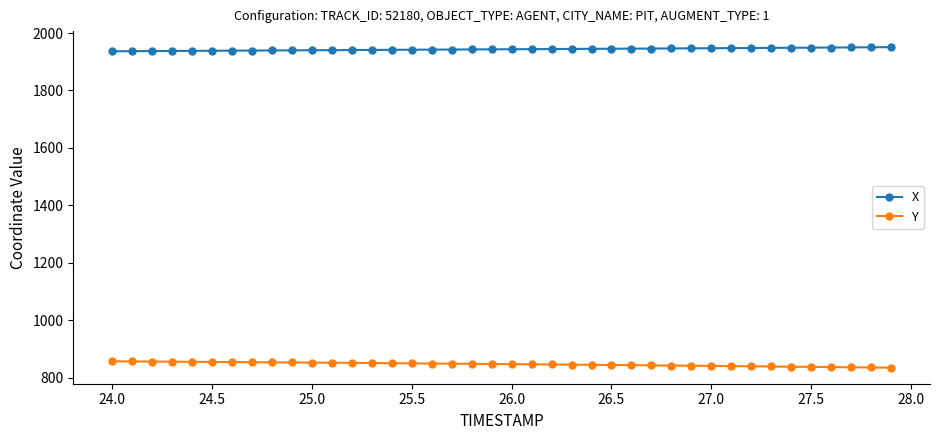

What is the value of the Y point at the 40th from the left?

834.8